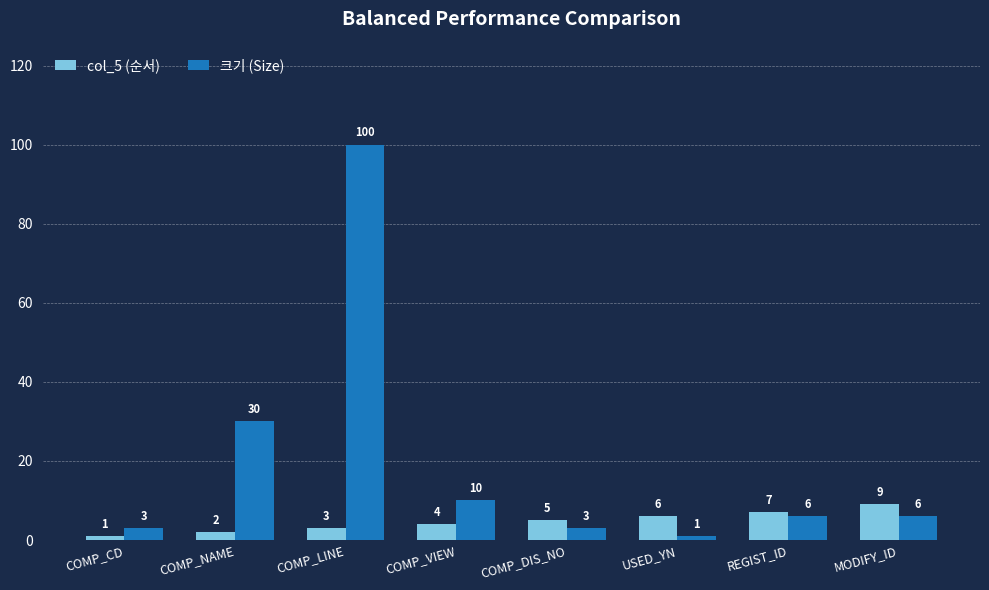

List the series in order of their overall mean, lowest first.

col_5 (순서), 크기 (Size)